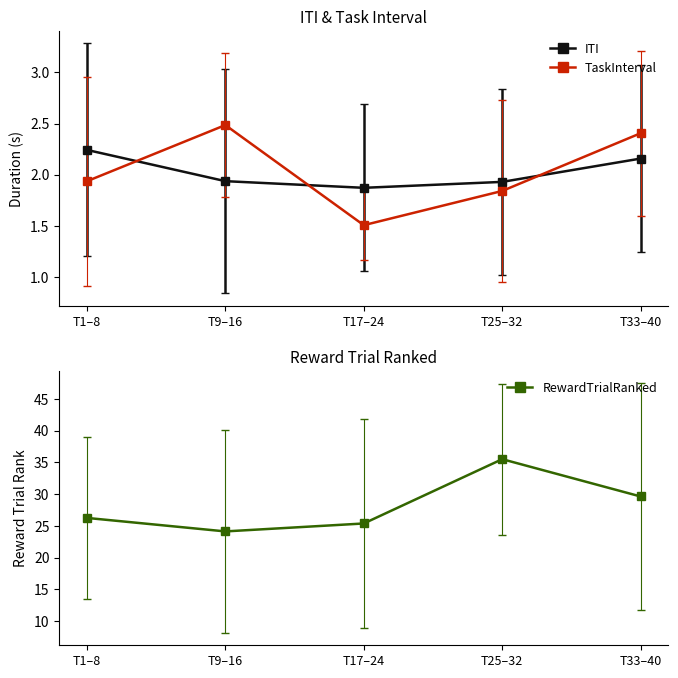

Which series has the largest range (max minus min)?

RewardTrialRanked